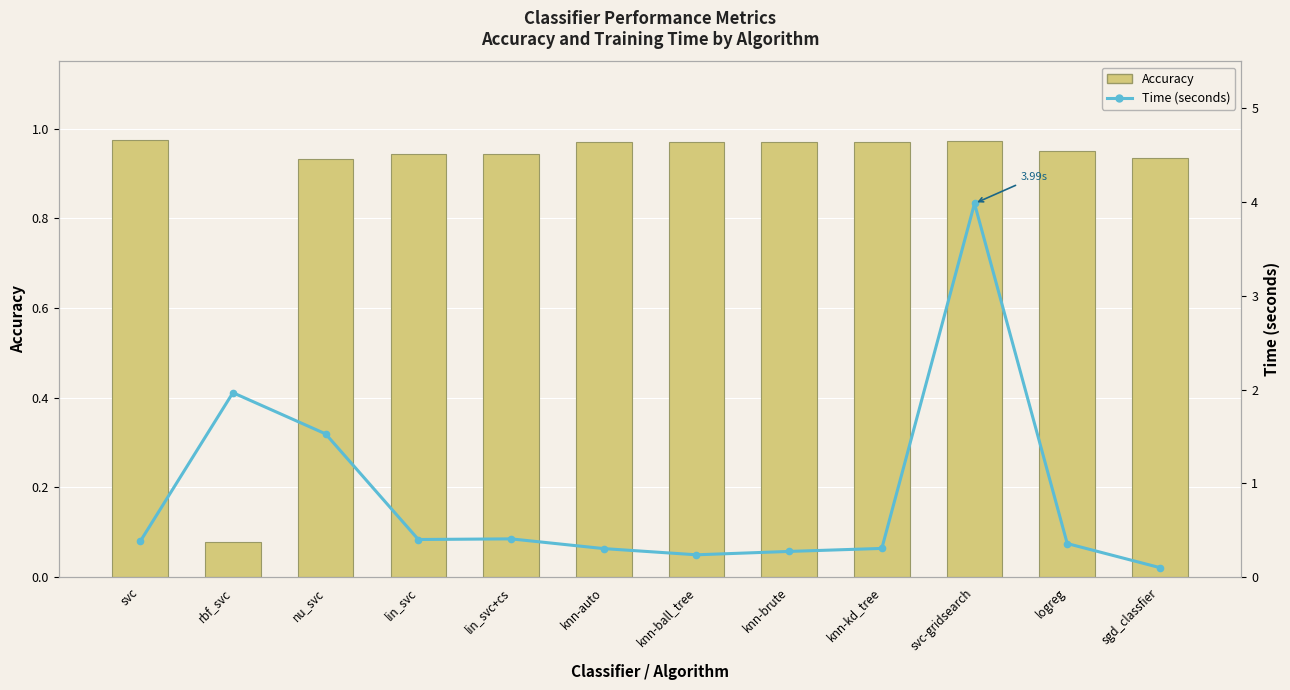

Reading left to right, transcribe all the data shown in this chart.

Accuracy: 1.0	0.1	0.9	0.9	0.9	1.0	1.0	1.0	1.0	1.0	1.0	0.9
Time (seconds): 0.4	2.0	1.5	0.4	0.4	0.3	0.2	0.3	0.3	4.0	0.4	0.1